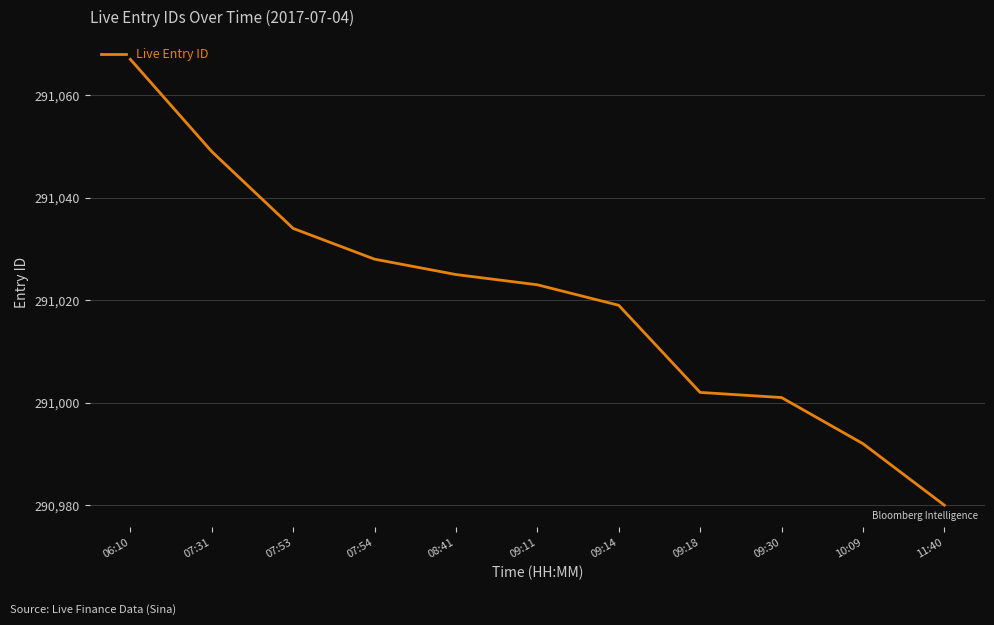

Rank the categories by value from highest to lowest.

06:10, 07:31, 07:53, 07:54, 08:41, 09:11, 09:14, 09:18, 09:30, 10:09, 11:40